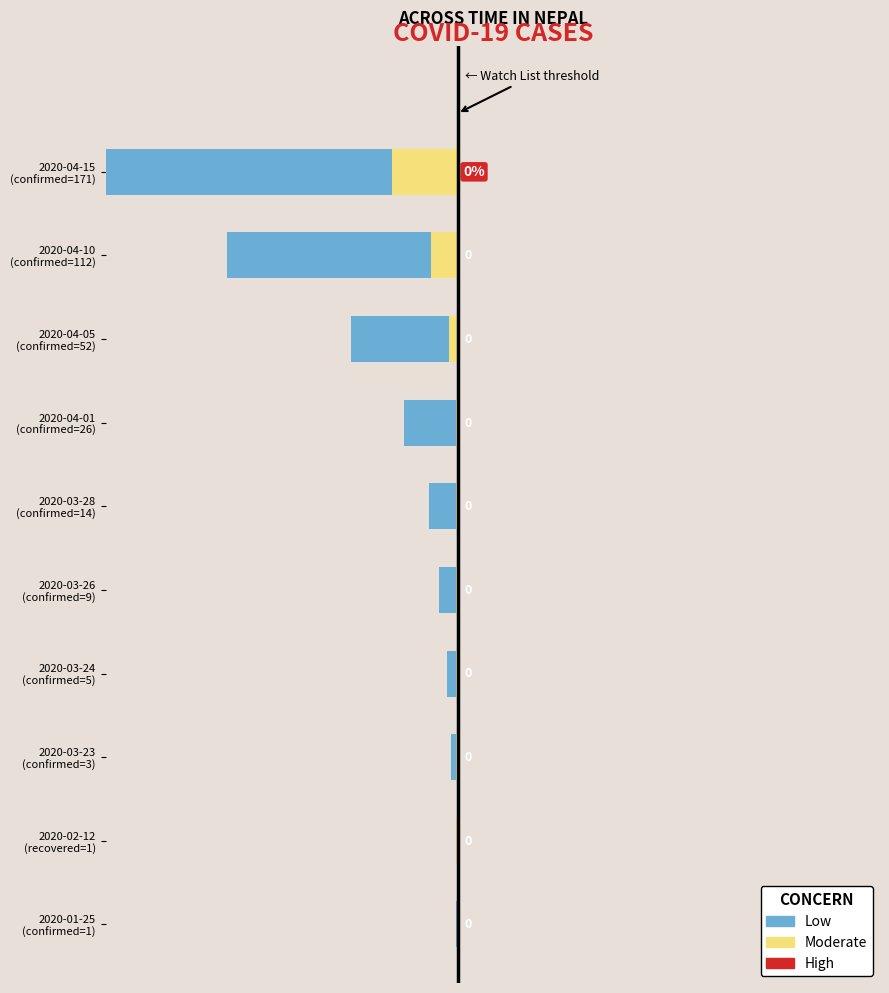

Reading right to left, what are all the values shown in this chart?

Low (confirmed): 5.0	3.3	1.5	0.8	0.4	0.3	0.1	0.1	0.0	0.0
Moderate (recovered): 0.9	0.4	0.1	0.0	0.0	0.0	0.0	0.0	0.0	0.0
High (deaths): 0.0	0.0	0.0	0.0	0.0	0.0	0.0	0.0	0.0	0.0